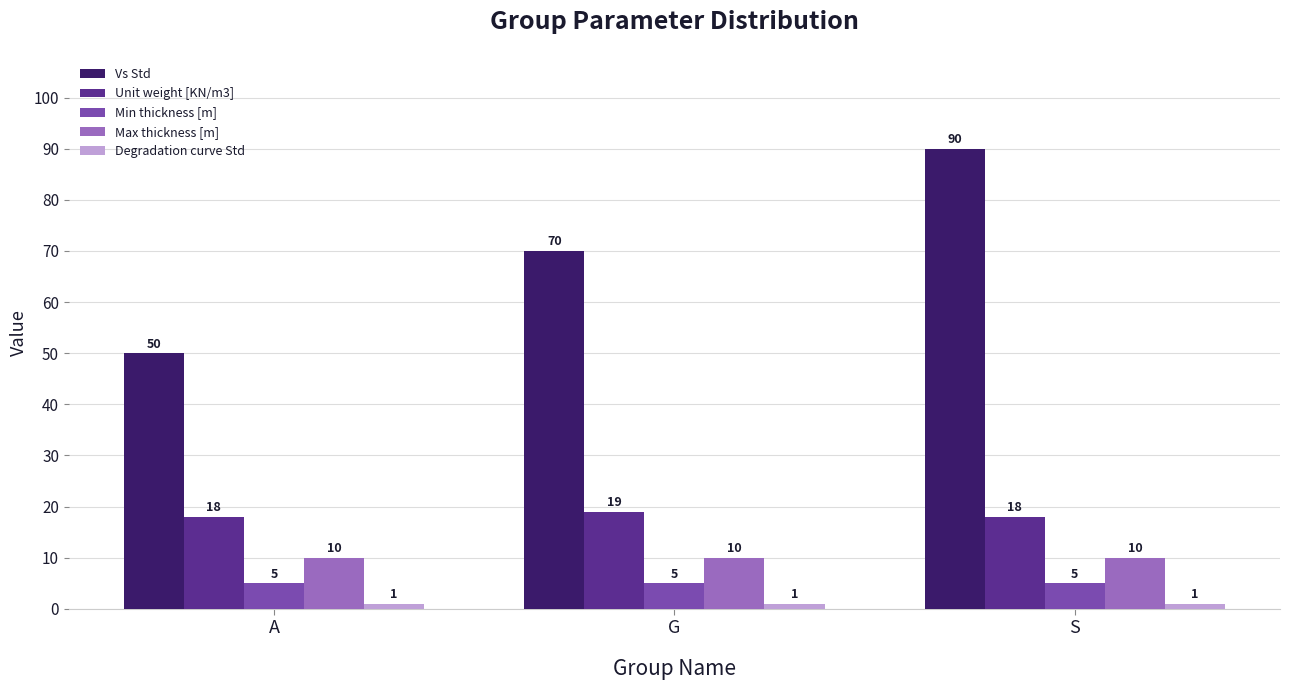

What is the label of the 1st bar from the left?

A